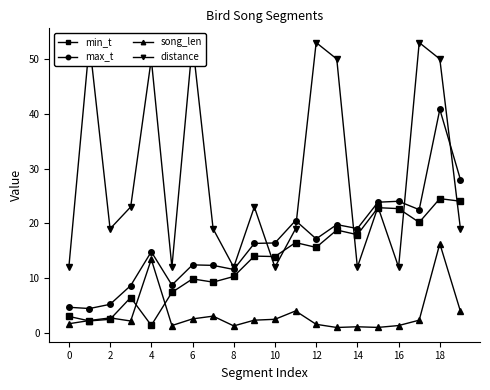

True or false: min_t and max_t cross at least once.

False